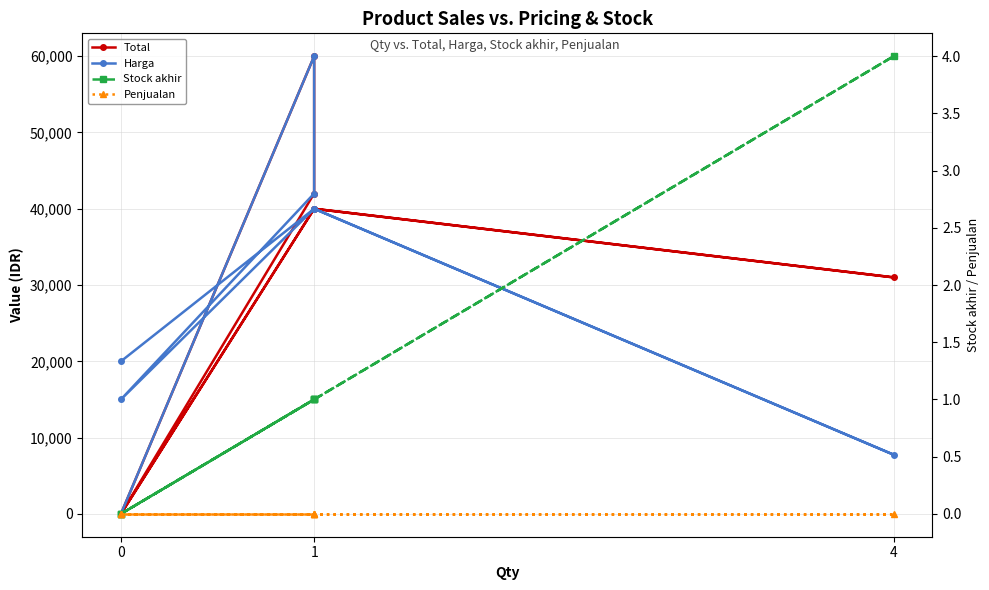

Read the Harga value at 4, to the nearest 10.

7750